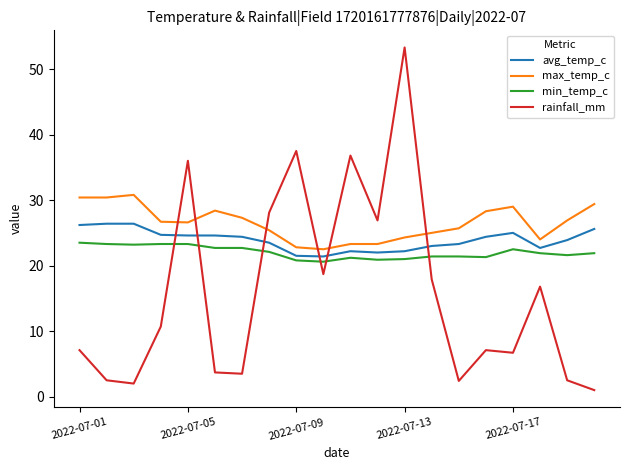

Which series has the largest range (max minus min)?

rainfall_mm